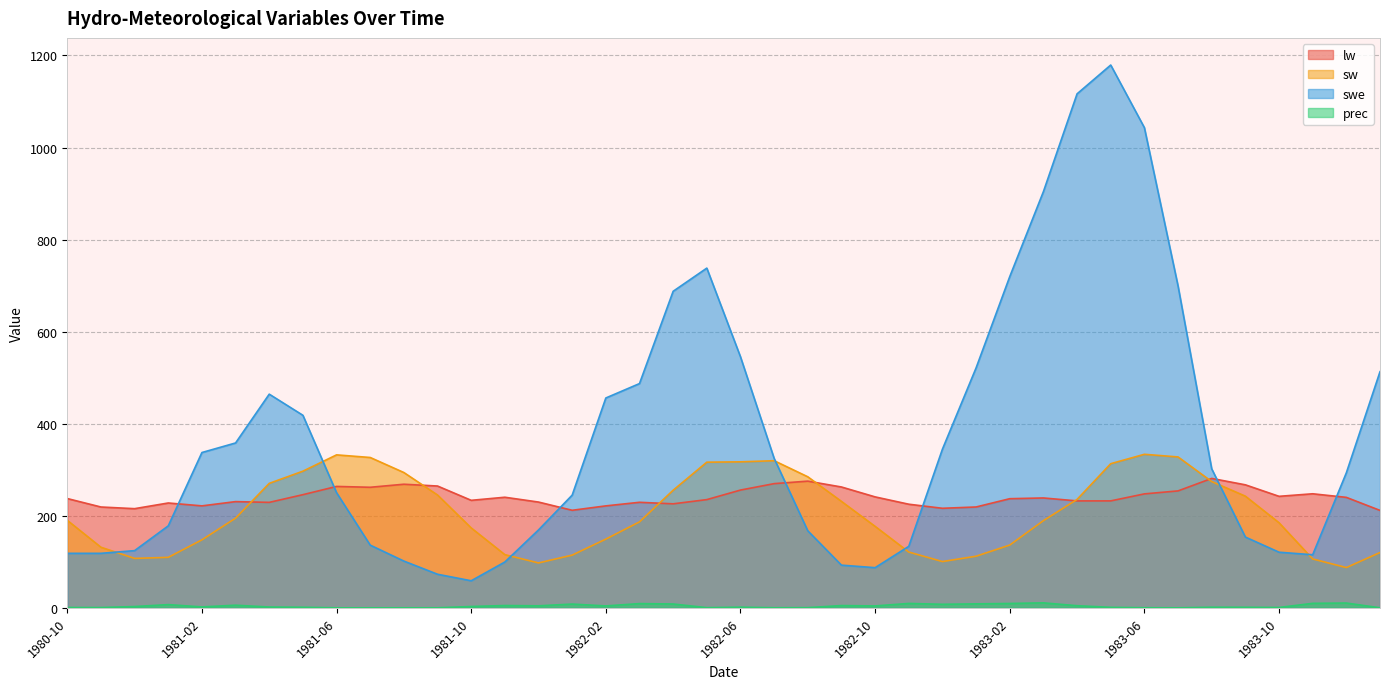

Reading left to right, what are all the values shown in this chart?

lw: 237.4	219.0	215.4	227.8	221.5	230.8	229.1	245.8	263.7	261.9	268.5	264.6	233.6	240.2	229.8	211.9	221.5	229.3	225.9	235.1	255.8	269.8	275.2	262.5	241.0	225.1	216.2	219.1	237.1	238.7	232.3	232.3	247.5	254.0	281.1	267.2	242.2	247.8	240.0	211.7
sw: 190.1	131.6	107.4	109.7	147.7	194.8	270.4	296.9	332.3	326.6	293.9	245.1	173.6	115.6	97.5	114.5	149.3	186.8	255.5	316.4	317.2	319.6	284.7	231.2	177.0	121.2	100.5	112.1	136.4	189.4	235.5	313.1	333.5	327.8	274.3	242.6	184.9	106.2	87.5	120.1
swe: 118.4	118.4	124.3	178.1	337.4	358.2	464.2	418.3	250.1	136.2	101.6	72.9	58.8	99.5	169.2	244.9	455.9	487.2	687.7	738.0	545.4	324.7	167.3	92.7	87.2	133.6	344.7	521.3	719.5	904.2	1116.6	1179.2	1043.2	699.3	302.0	153.7	120.8	115.3	293.3	513.0
prec: 0.7	0.6	2.8	7.0	2.0	5.7	1.8	1.3	0.0	0.0	0.0	0.1	2.9	5.0	4.4	8.1	4.1	9.2	8.3	0.4	1.4	0.2	0.4	4.9	4.1	9.5	7.7	8.6	9.4	10.8	4.6	1.1	0.2	0.0	1.3	1.2	0.8	9.7	10.4	0.1